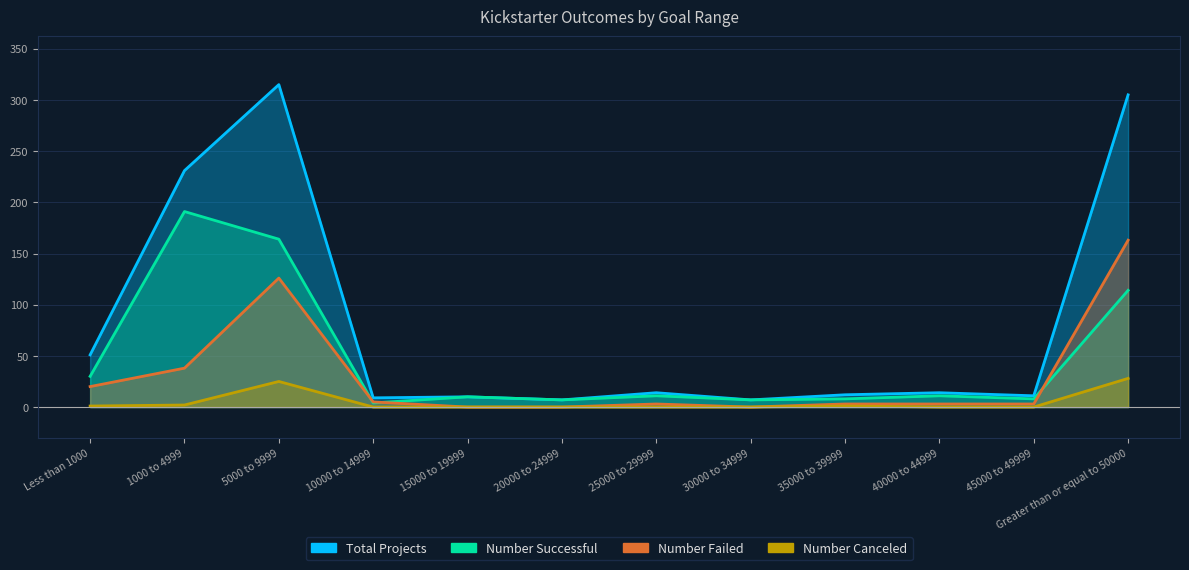

What value does the Total Projects series have at 15000 to 19999, to the nearest 10?

10